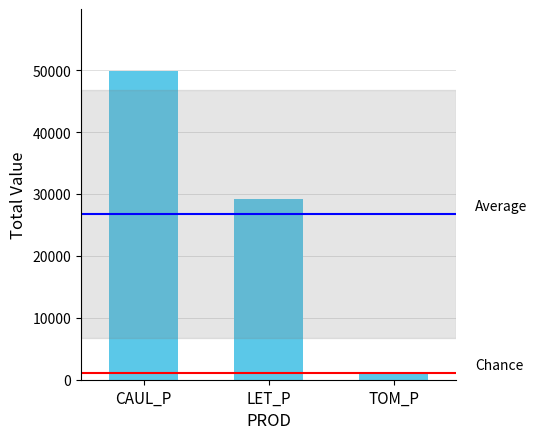

What is the label of the 3rd bar from the left?

TOM_P